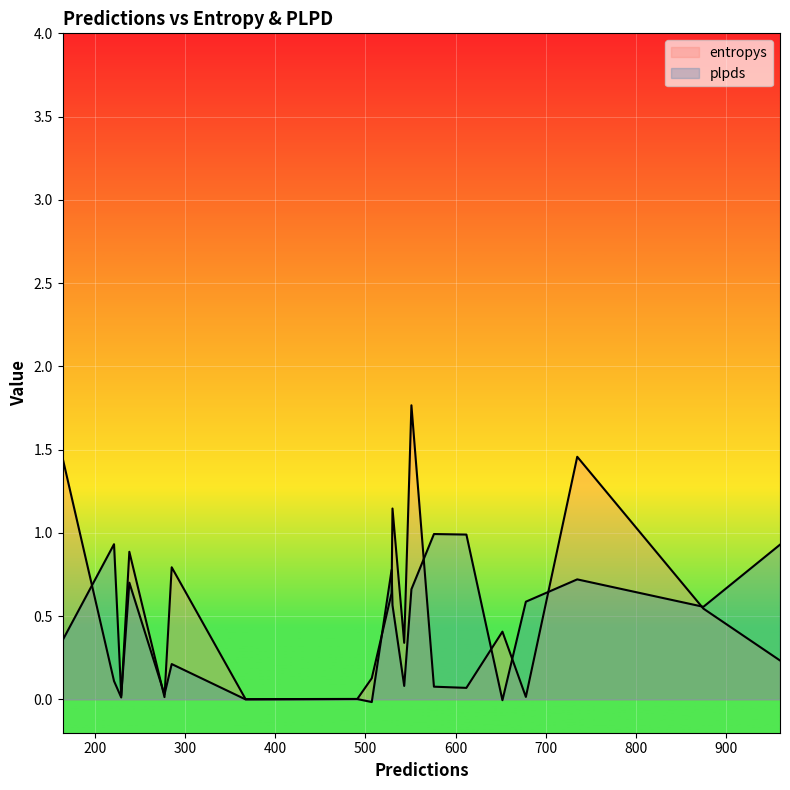

At how many categories does at least one series exceed 1?

4